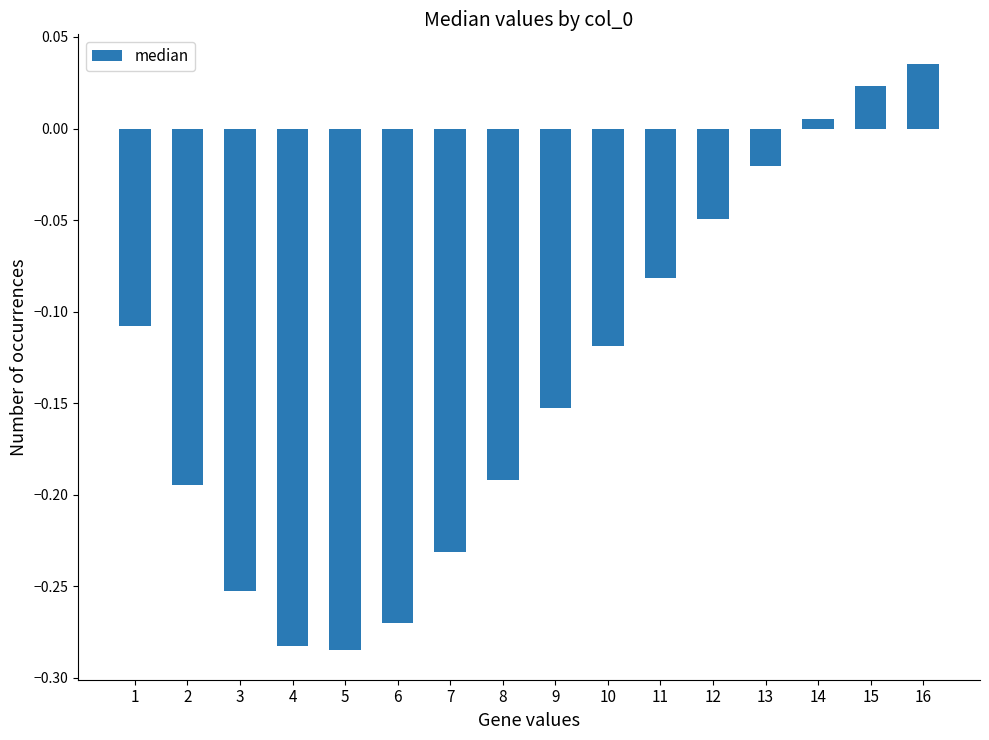

The chart shows a value of -0.3 at 7. True or false?

False